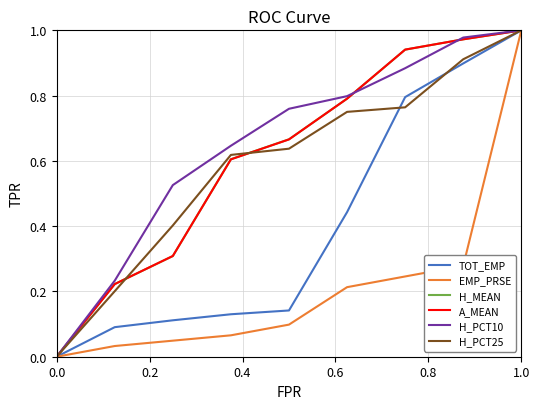

What are all the series names shown in the legend?

TOT_EMP, EMP_PRSE, H_MEAN, A_MEAN, H_PCT10, H_PCT25